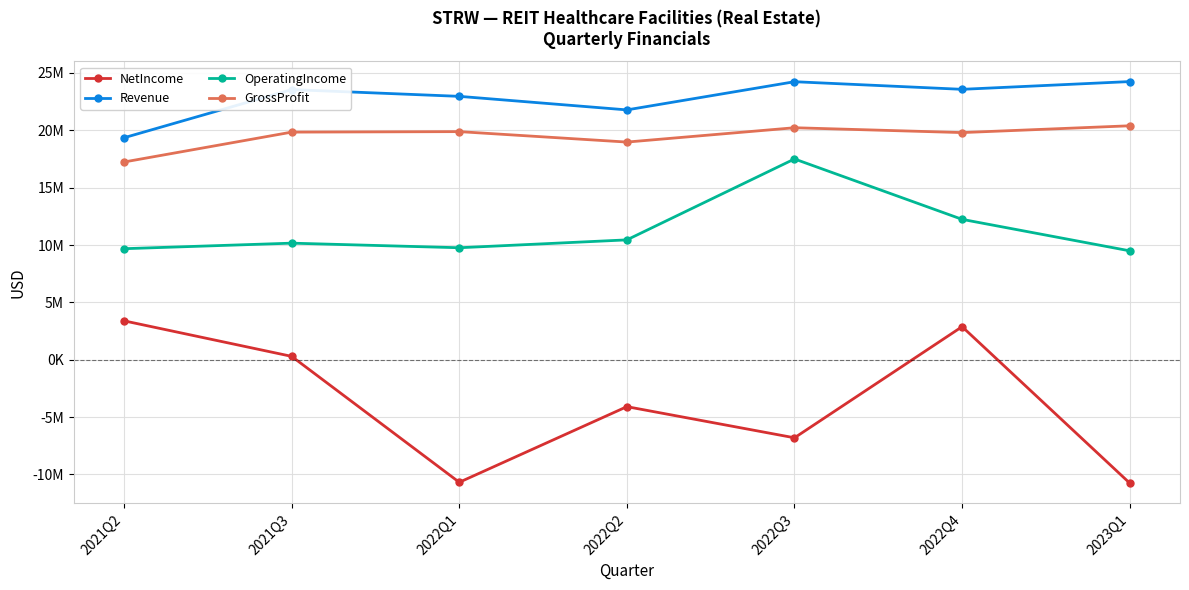

What are all the series names shown in the legend?

NetIncome, Revenue, OperatingIncome, GrossProfit